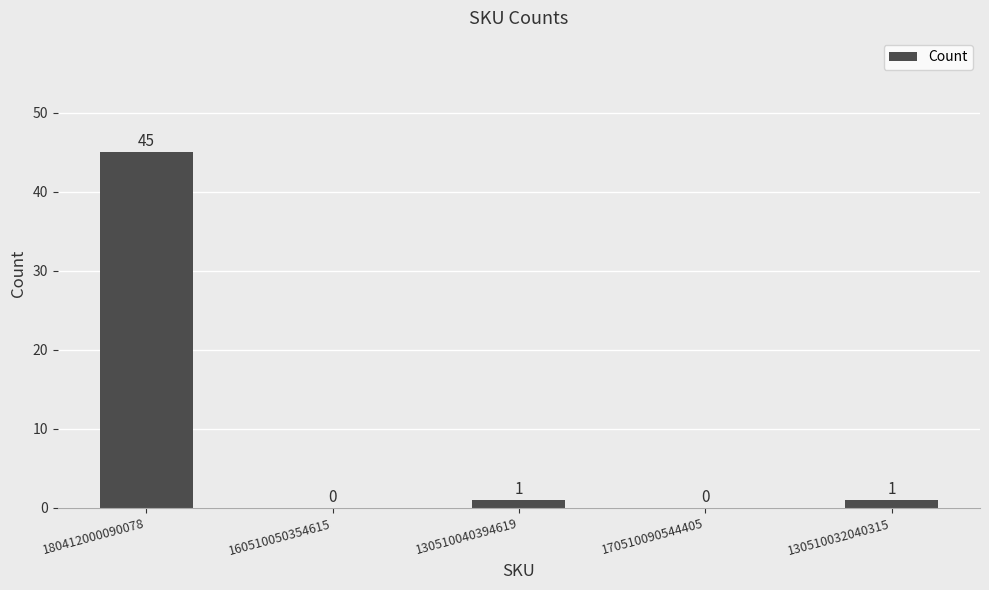

What is the sum of all values?

47